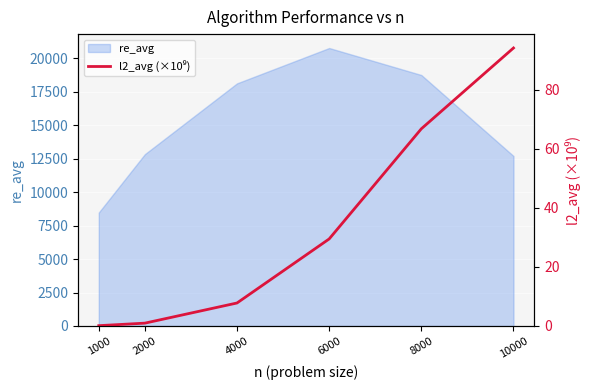

What is the value of the 5th point from the left?

66.8